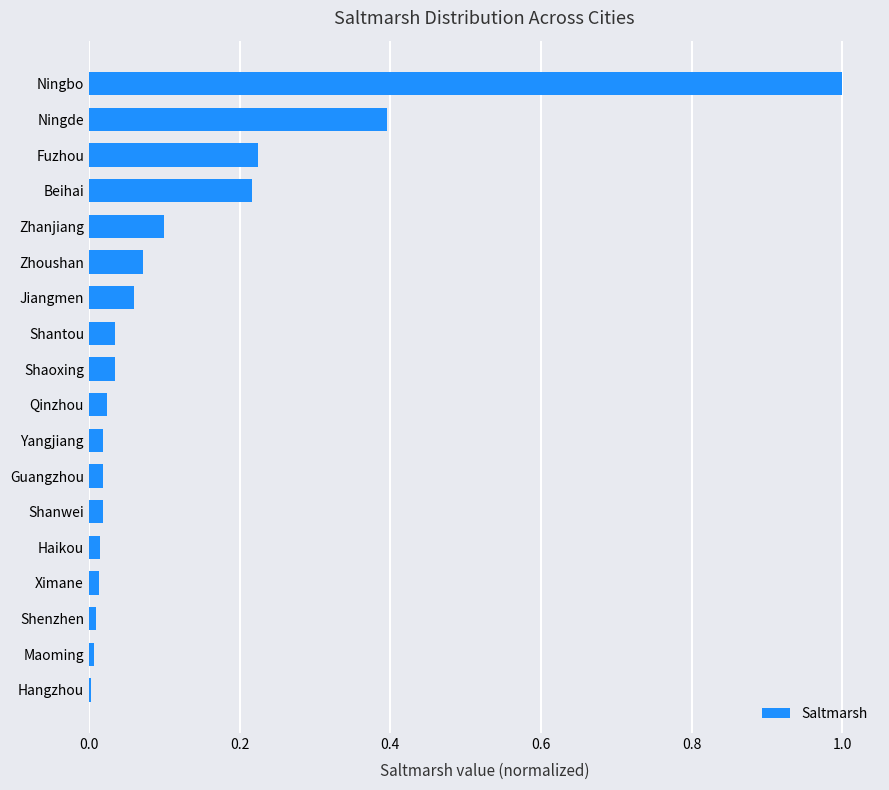

Is it true that the value at Yangjiang is 0.0?

True